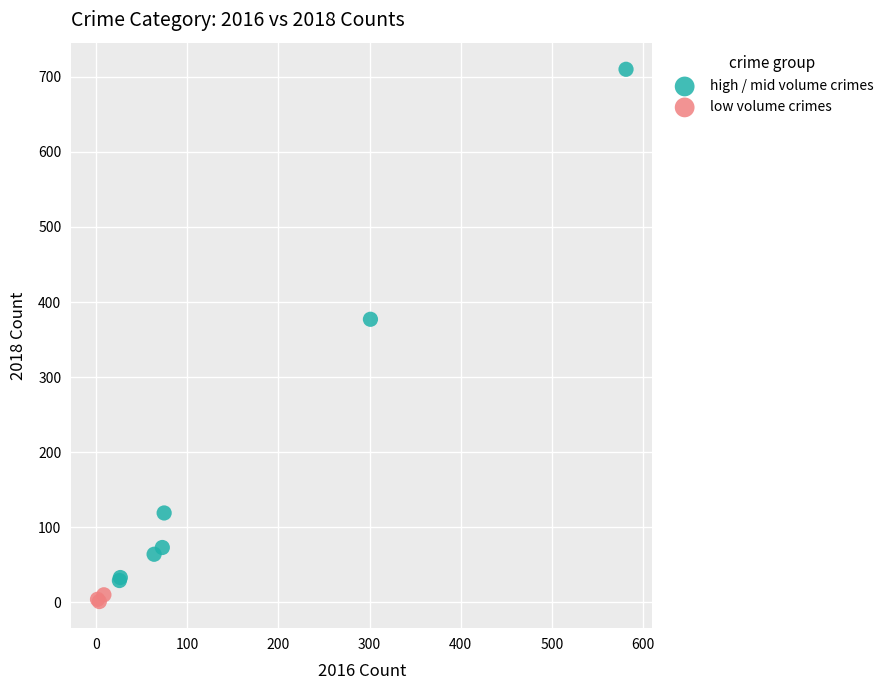

Which series reaches the minimum Y coordinate?

low volume crimes